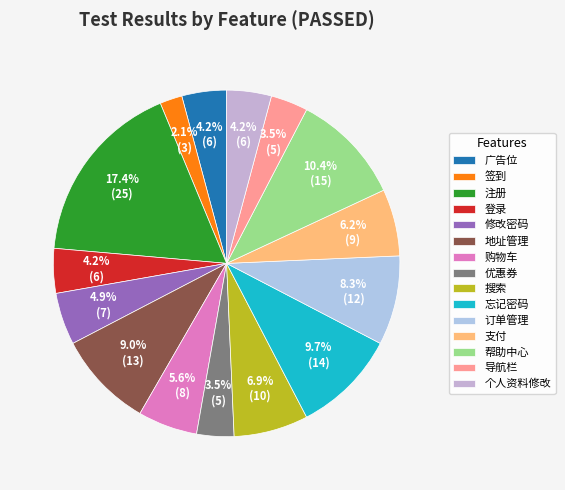

Approximately how many times larger is the value at 登录 compared to 搜索?

0.6